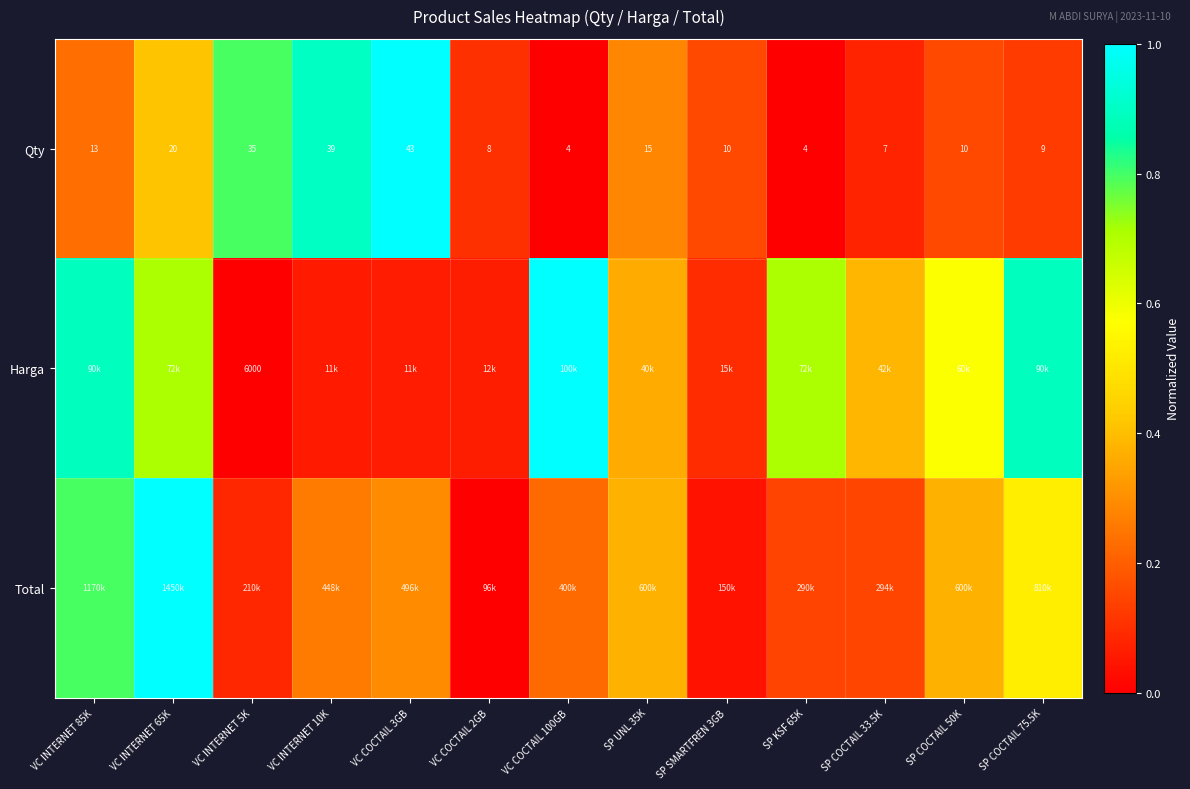

Is the value of Harga at VC COCTAIL 2GB greater than the value of Qty at VC INTERNET 85K?

No